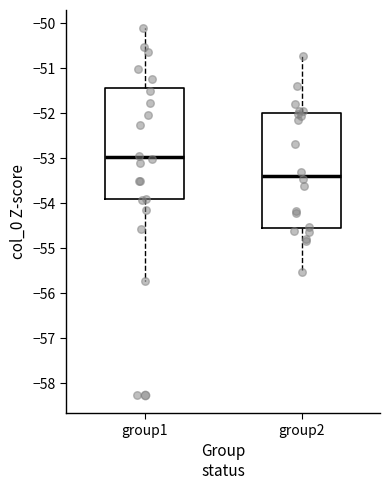

Reading left to right, read every box against the y-axis: the position of its median line, the range the box covers, and the ends of its whiskers. The values are not printed on the chart, so give them approximately, as read against the axis.

group1: median -53.0, box -53.9 to -51.4, whiskers -55.7 to -50.1
group2: median -53.4, box -54.6 to -52.0, whiskers -55.5 to -50.7